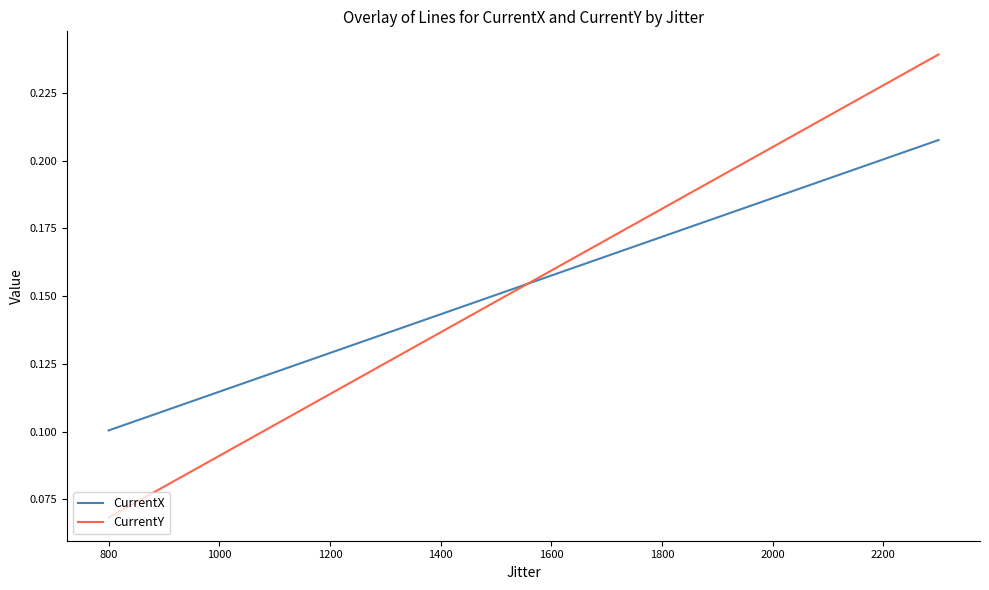

Which series ends up on top after the final intersection of CurrentX and CurrentY?

CurrentY